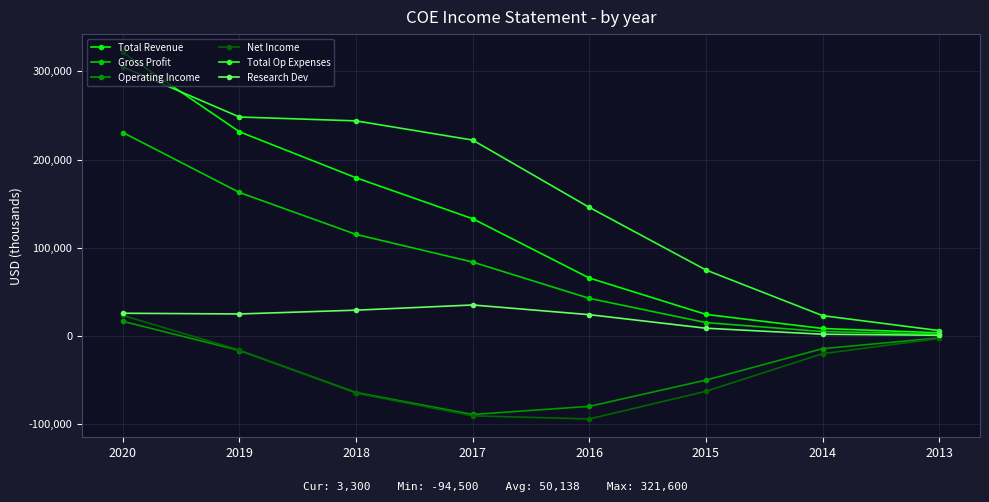

True or false: Gross Profit has a value of 115000 at 2018.

True